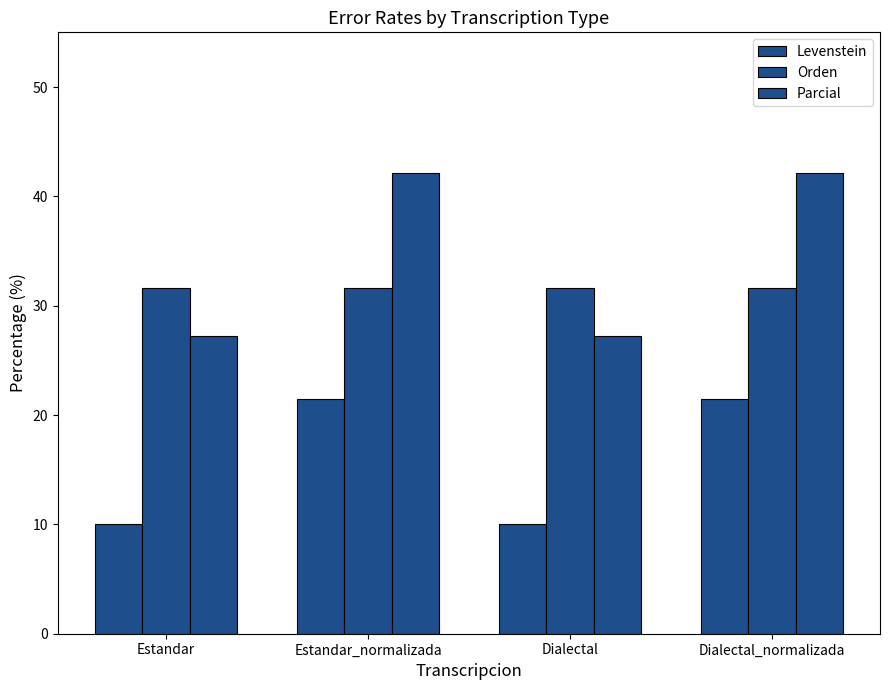

Are the bars grouped side by side (vs. stacked)?

Yes